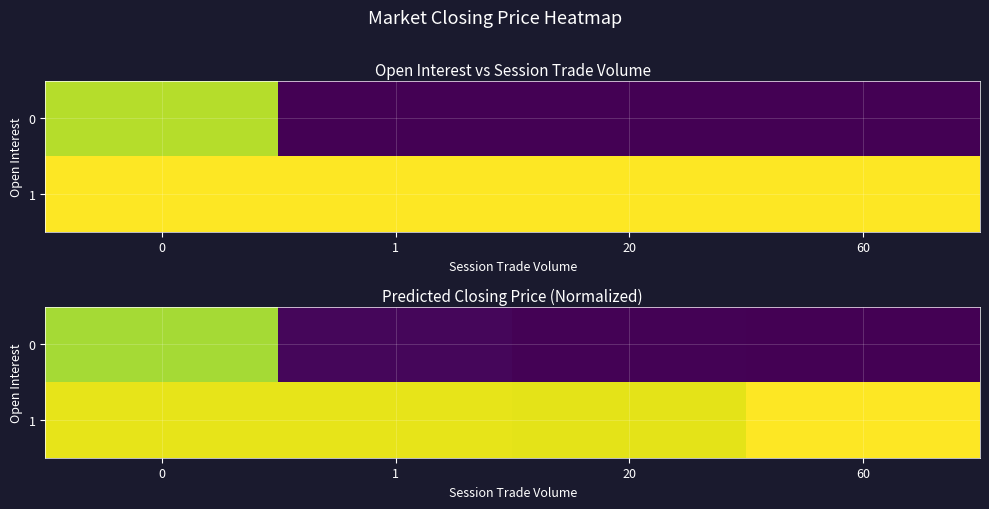

The 1 series shows 6.6 at 20. True or false?

False